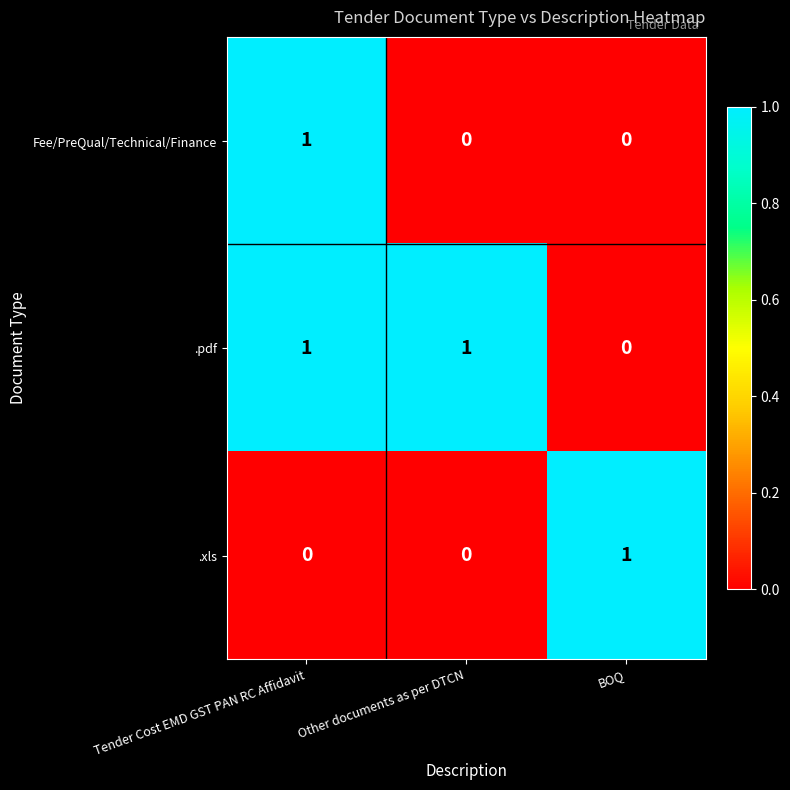

Reading left to right, what are all the values shown in this chart?

Fee/PreQual/Technical/Finance: Tender Cost EMD GST PAN RC Affidavit=1	Other documents as per DTCN=0	BOQ=0
.pdf: Tender Cost EMD GST PAN RC Affidavit=1	Other documents as per DTCN=1	BOQ=0
.xls: Tender Cost EMD GST PAN RC Affidavit=0	Other documents as per DTCN=0	BOQ=1